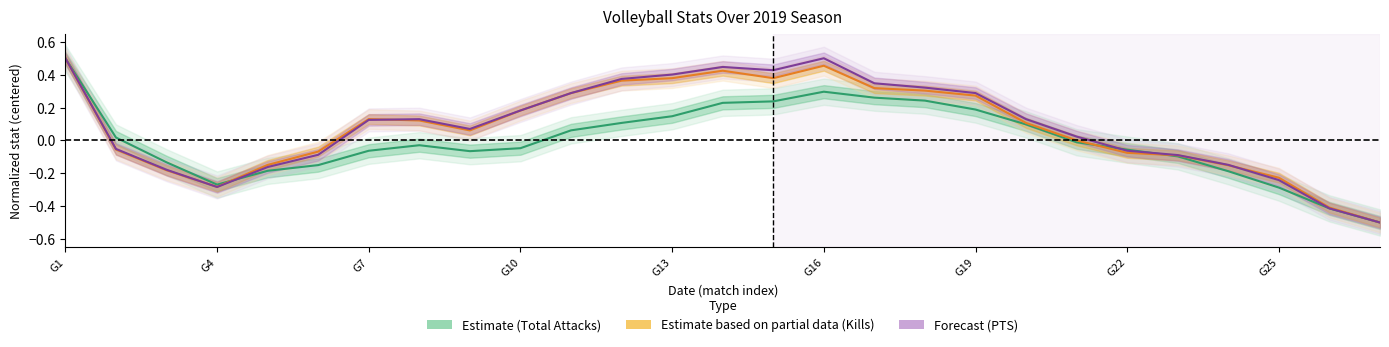

What is the difference between the maximum and minimum values in the PTS (Forecast) series?

1.0